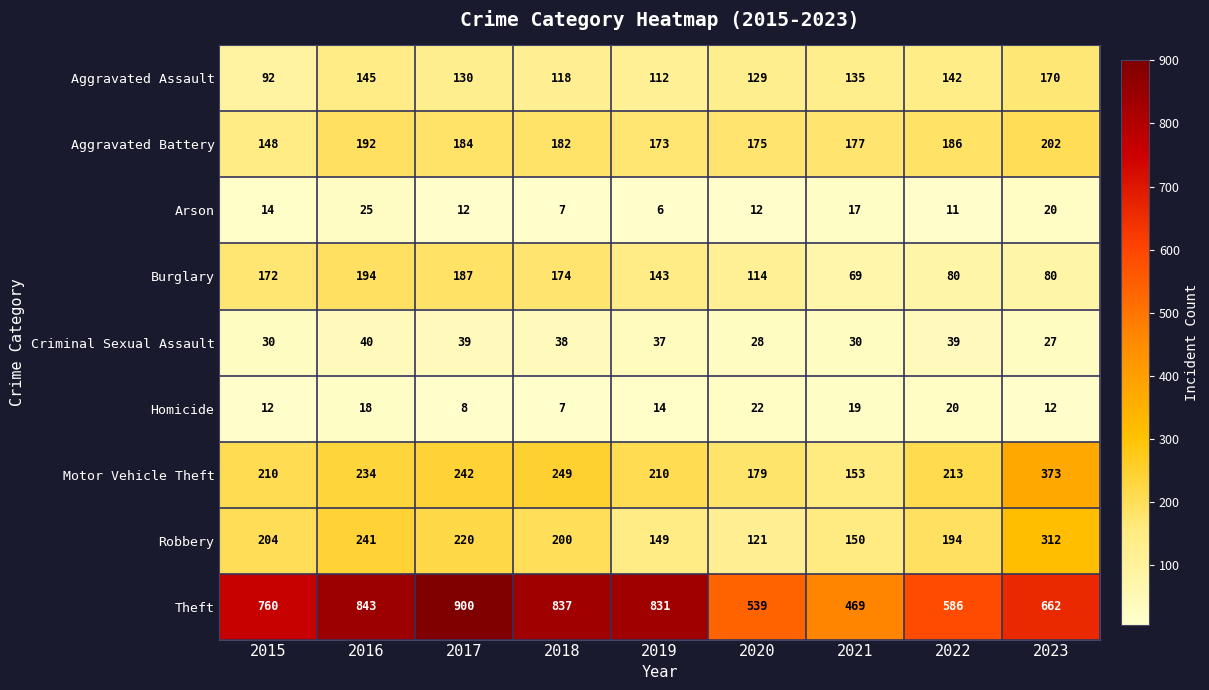

The Arson series shows 6 at 2019. True or false?

True